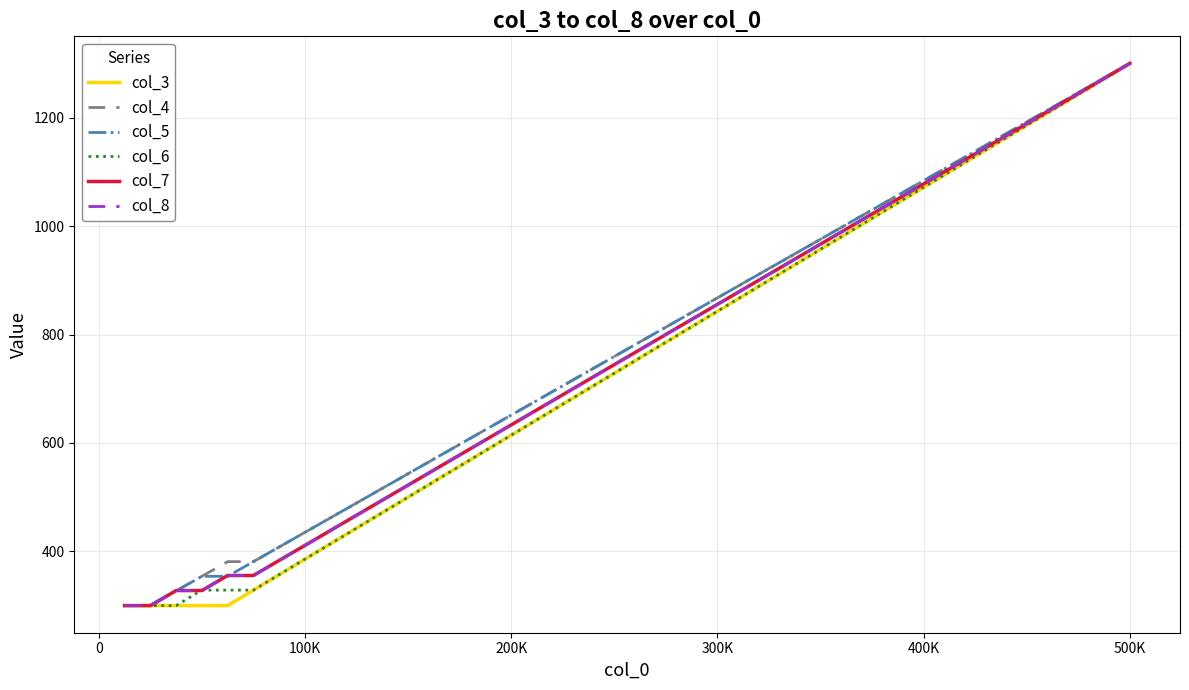

What is the value of the col_8 point at the 1st from the left?

300.0